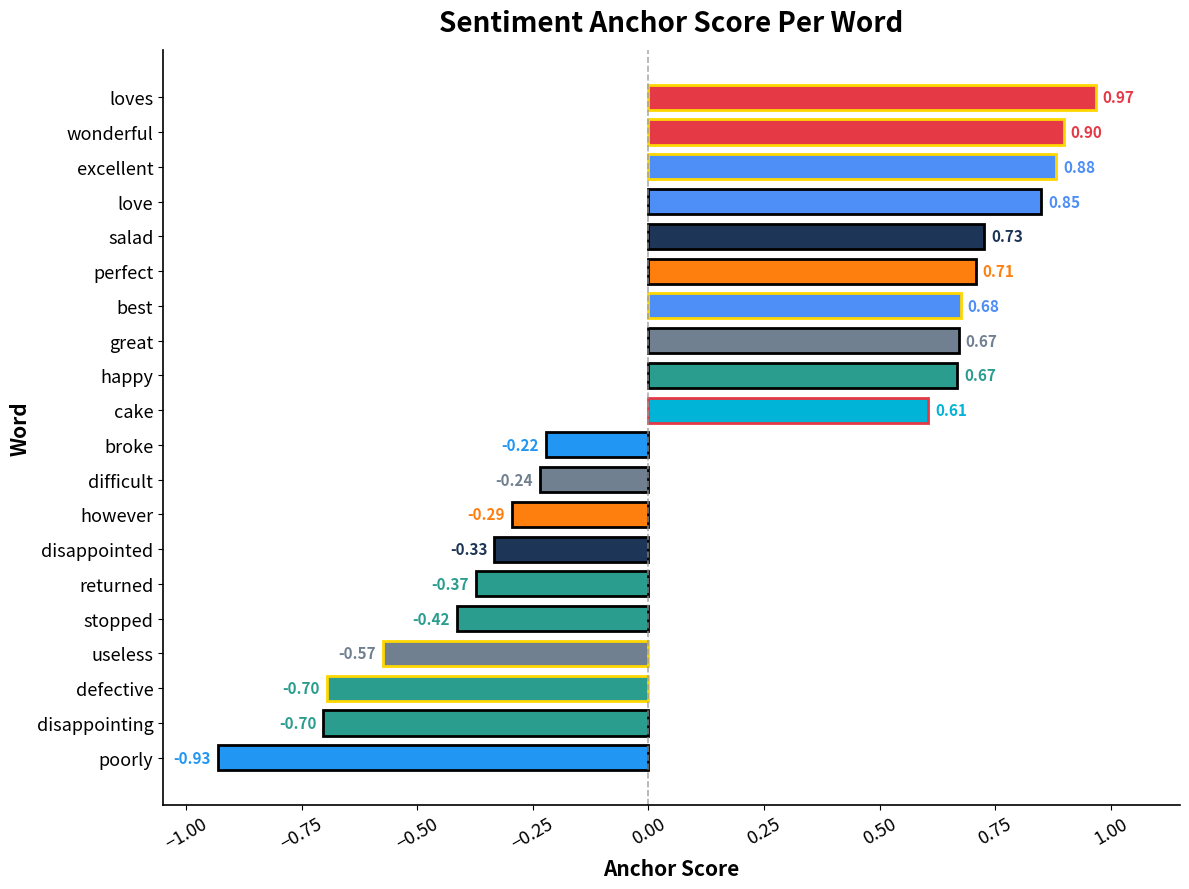

Where is the data nearest to the value 0?

broke